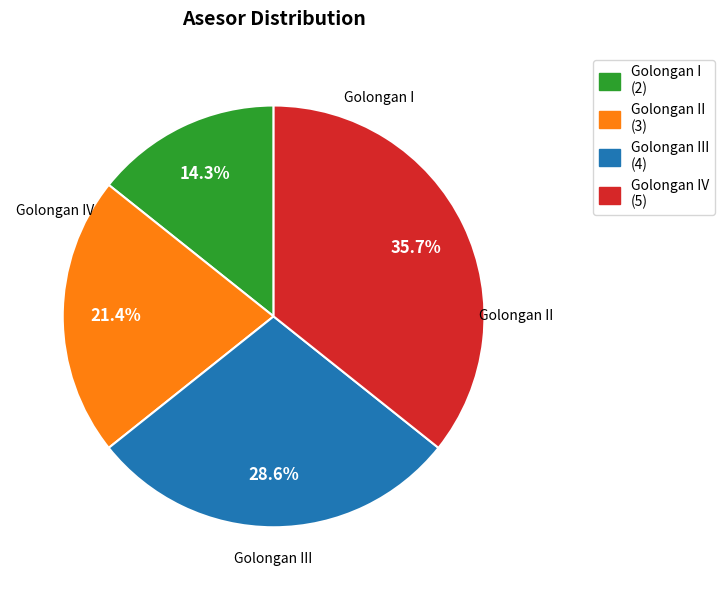

Is there a majority slice in this chart?

No